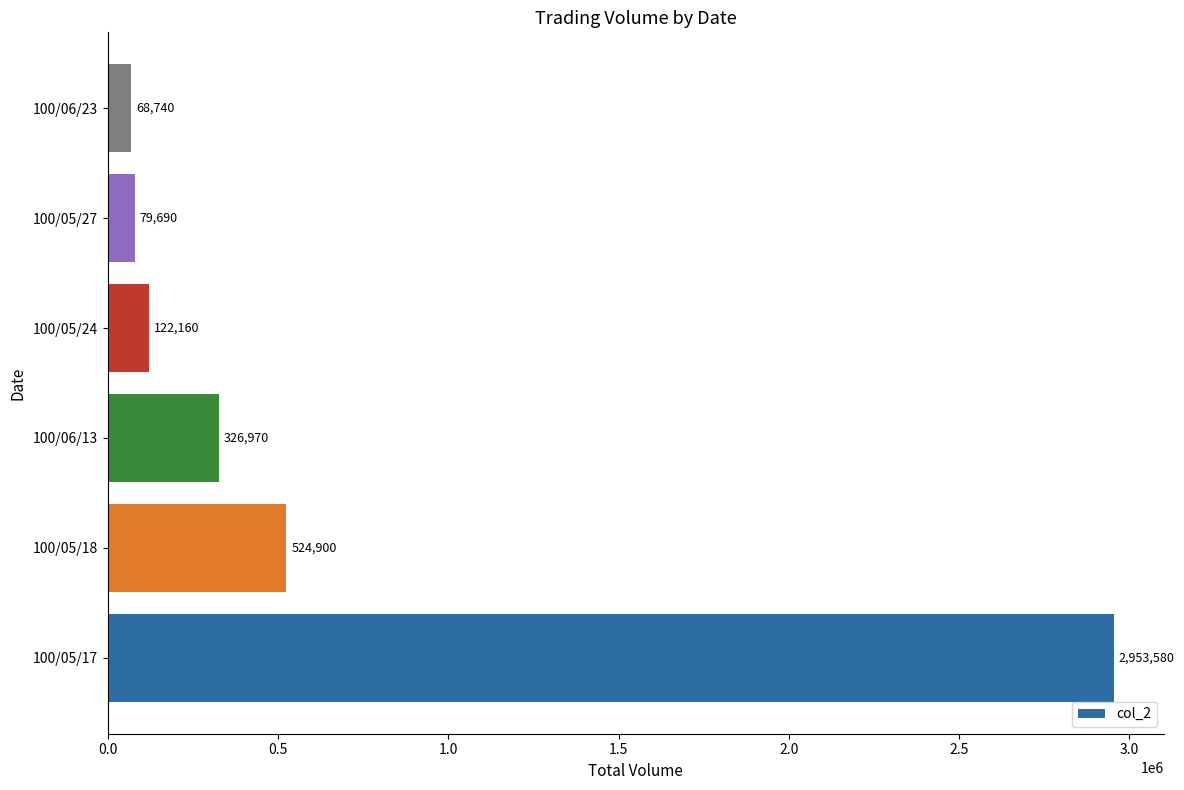

Approximately how many times larger is the value at 100/06/23 compared to 100/05/27?

0.9